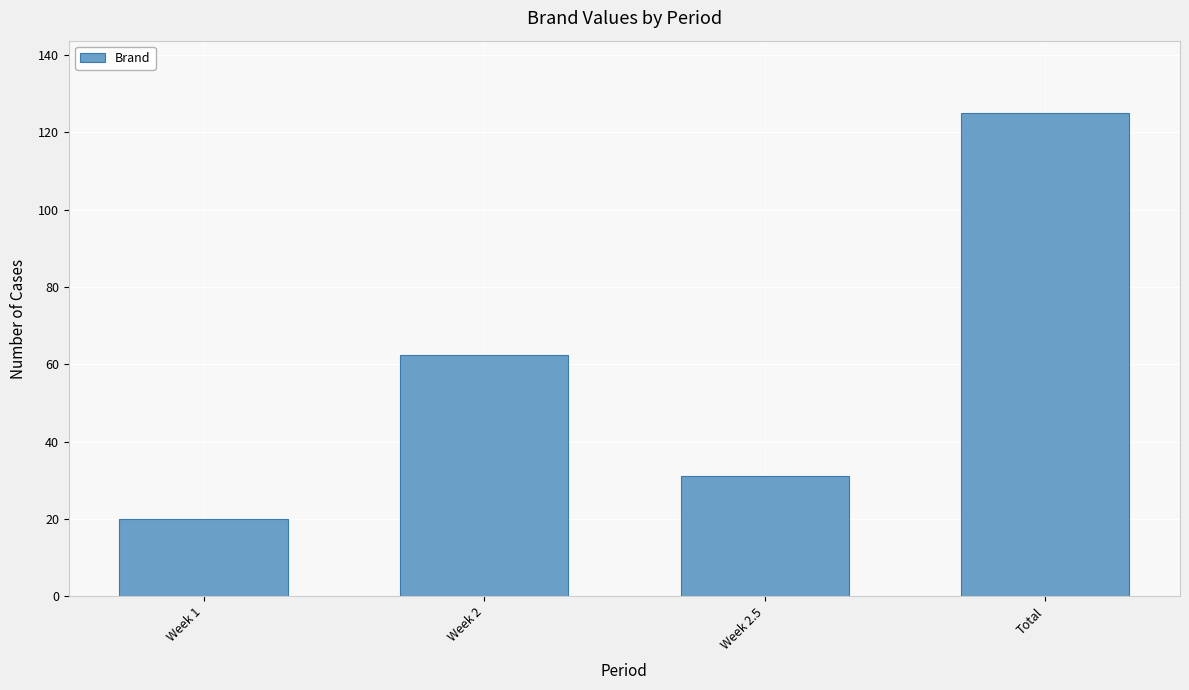

Count the number of data series in this chart.

1